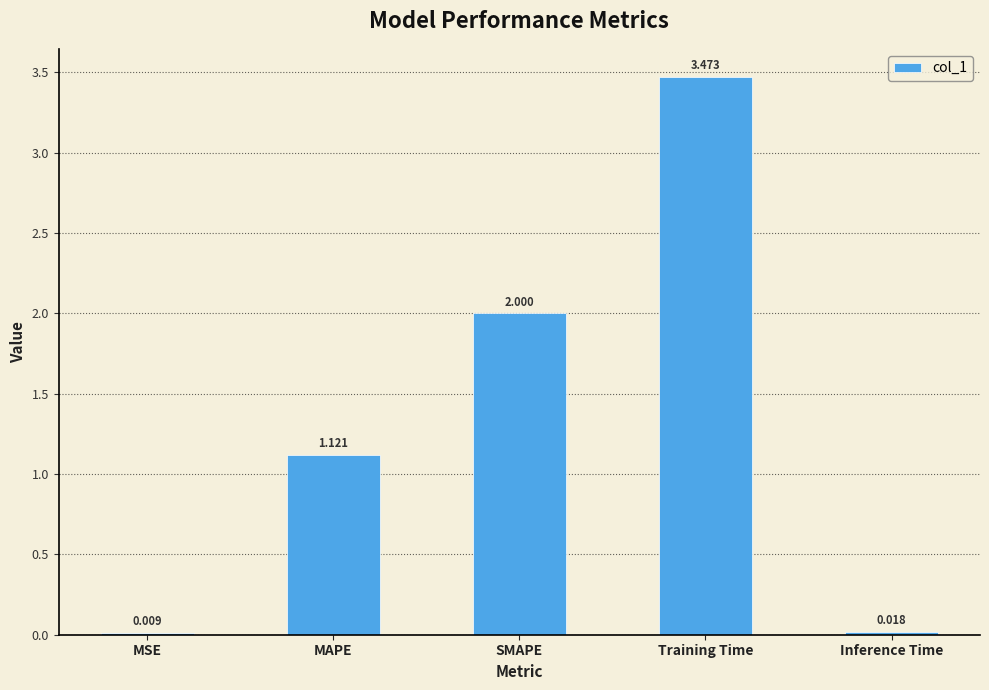

Which has a higher value, Inference Time or MAPE?

MAPE